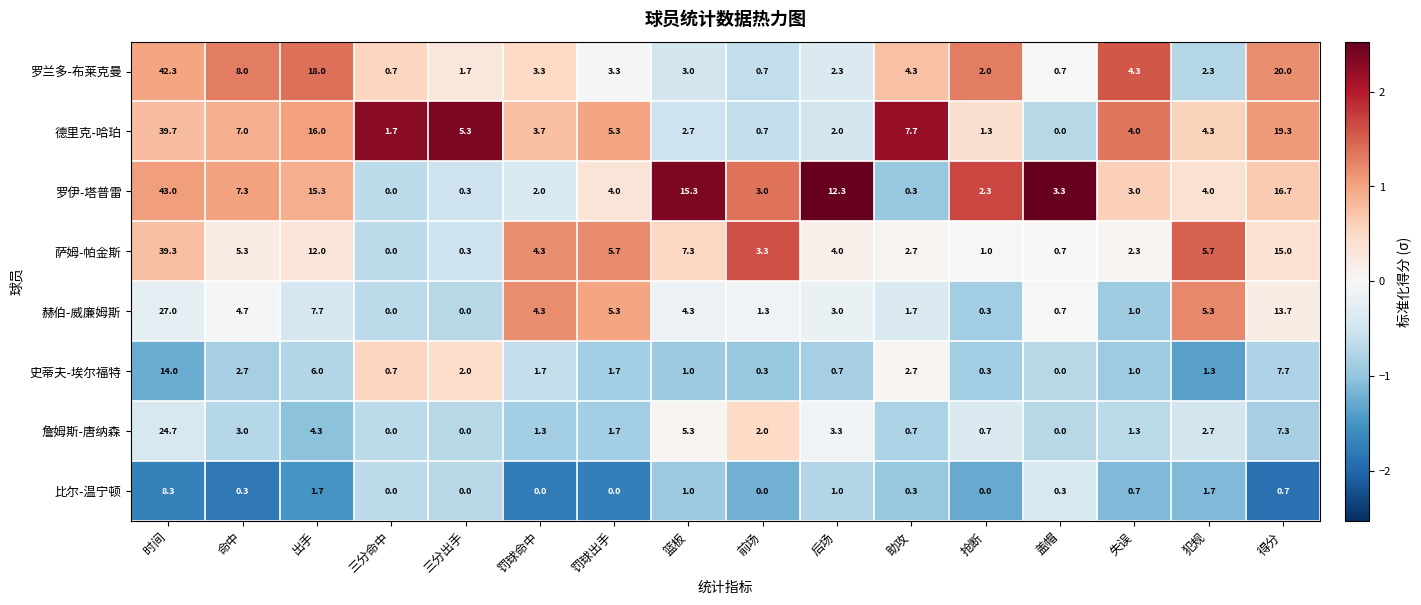

Which series has the widest spread of values?

罗伊-塔普雷